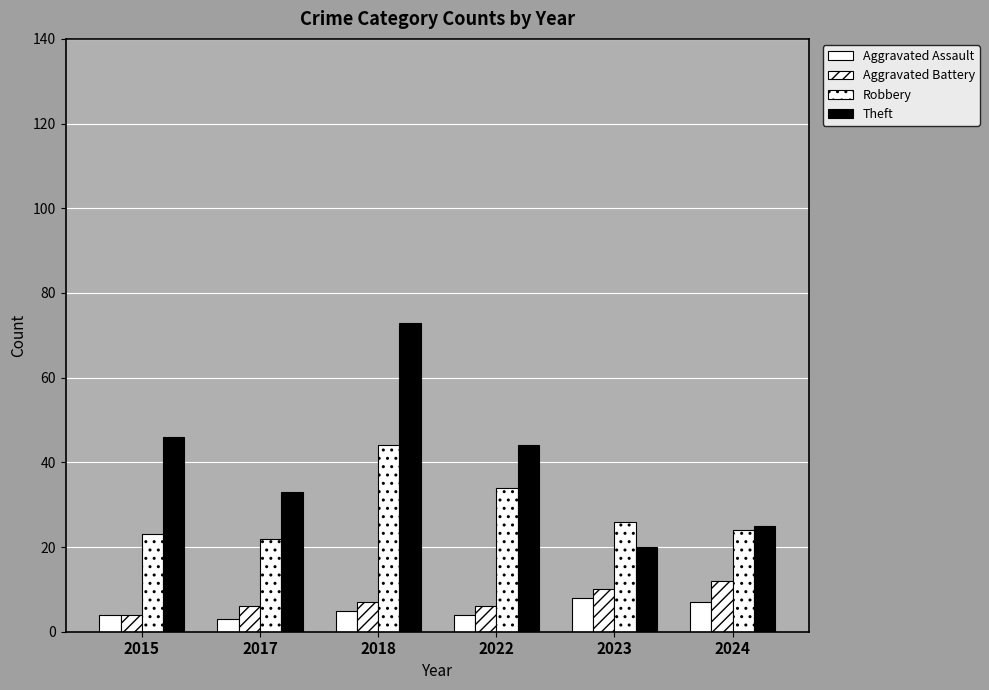

Reading right to left, transcribe all the data shown in this chart.

Aggravated Assault: 7	8	4	5	3	4
Aggravated Battery: 12	10	6	7	6	4
Robbery: 24	26	34	44	22	23
Theft: 25	20	44	73	33	46